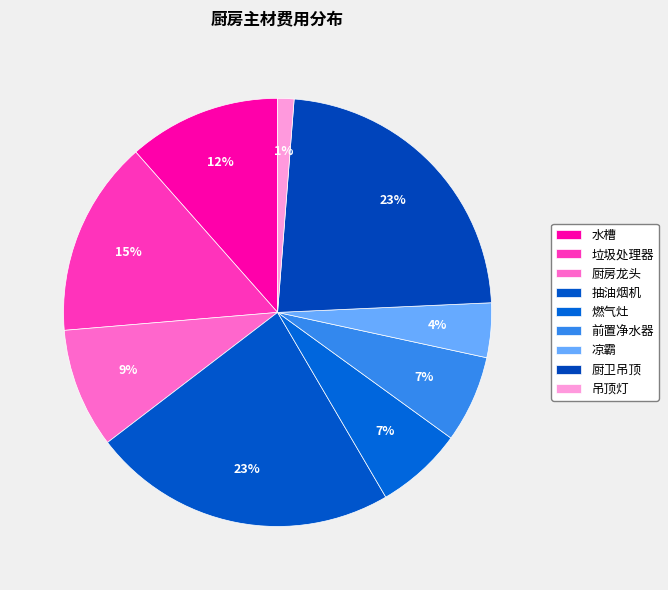

Count the number of slices in the pie.

9